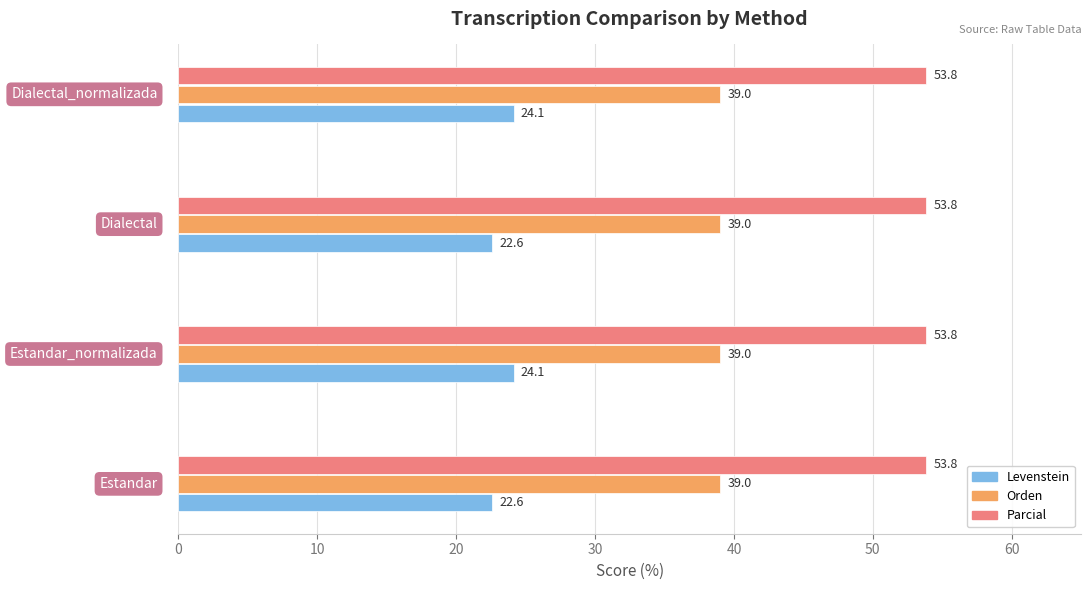

Which series has the largest range (max minus min)?

Levenstein